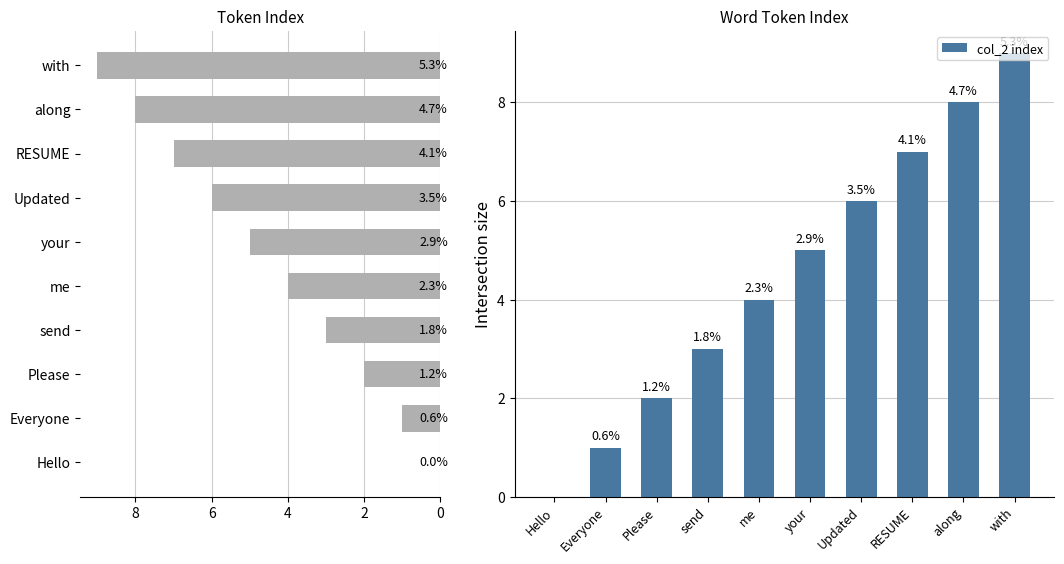

What is the average value of the col_2 index series?

4